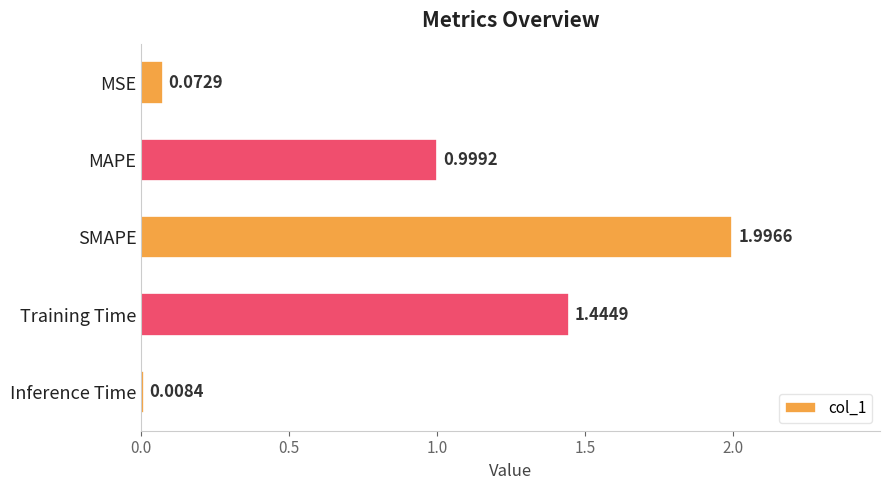

Does the chart contain stacked bars?

No